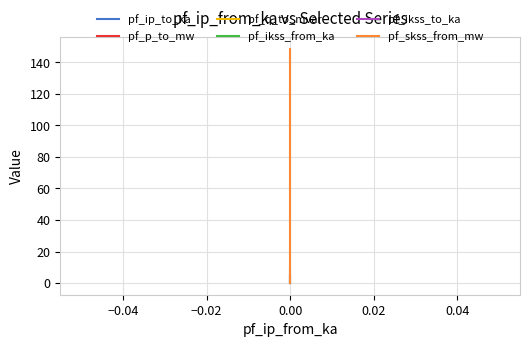

Is it true that pf_ikss_from_ka equals 1.5 at 0.00?

False